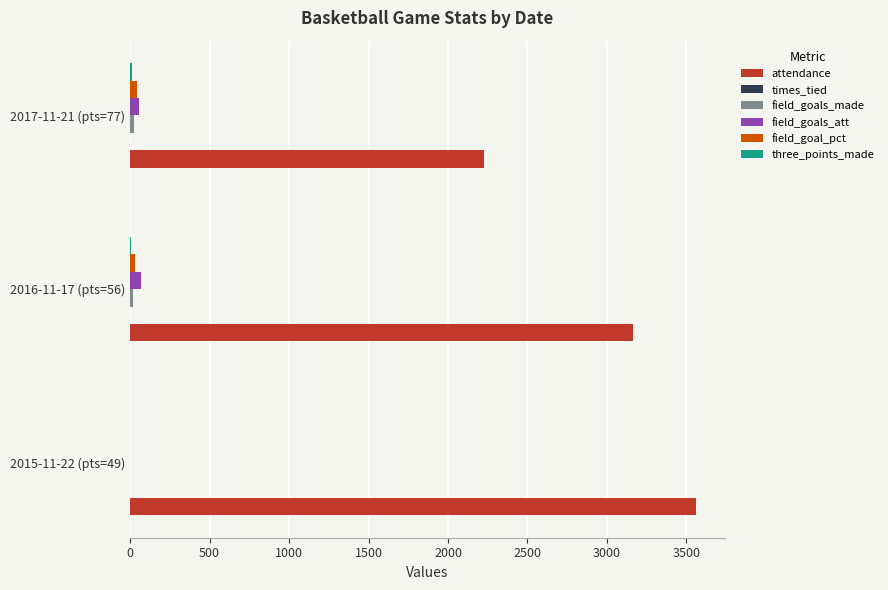

What is the sum of all field_goals_att values?

128.0